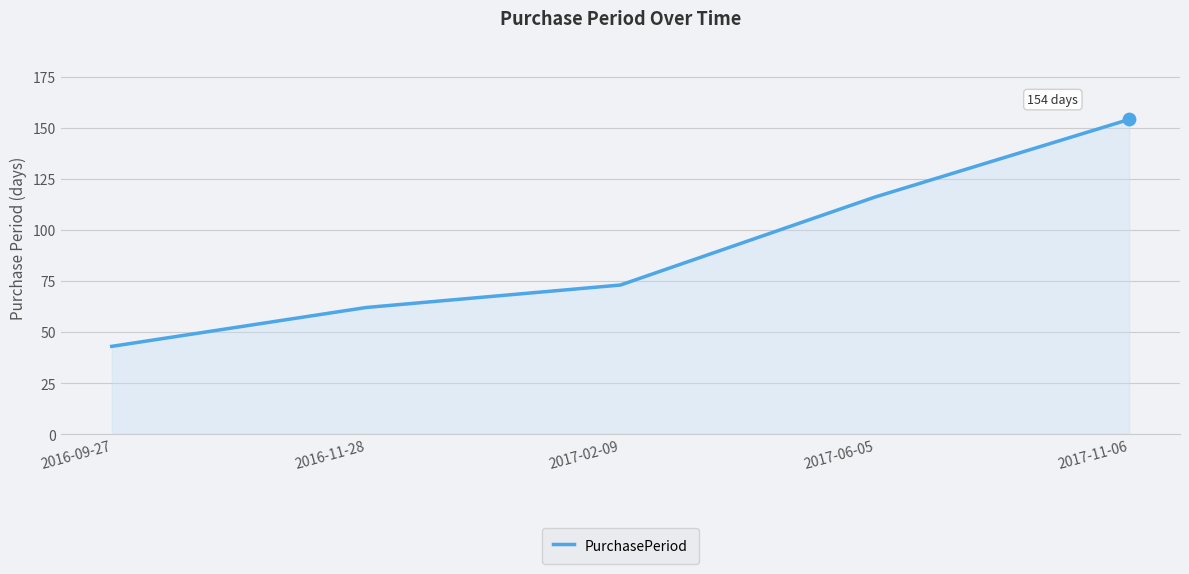

Between 2016-11-28 and 2017-02-09, which is larger?

2017-02-09